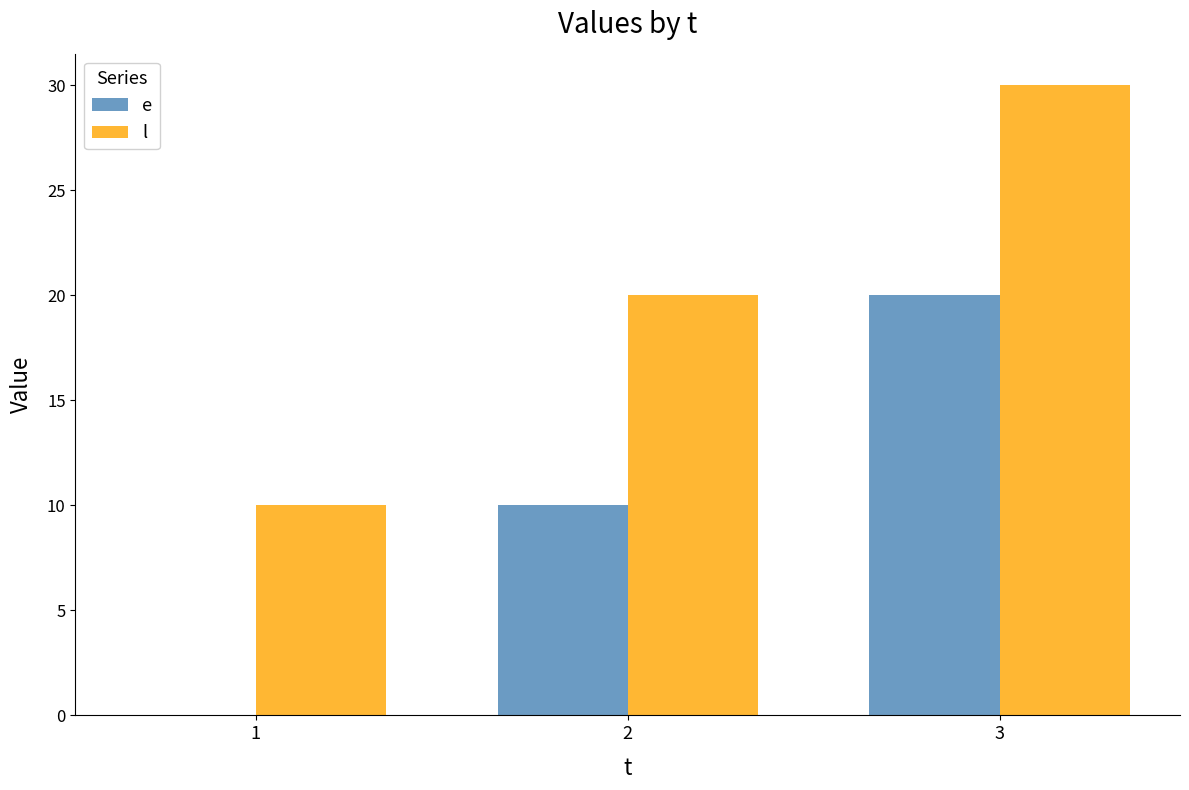

What is the sum of the e values at 3 and 2?

30